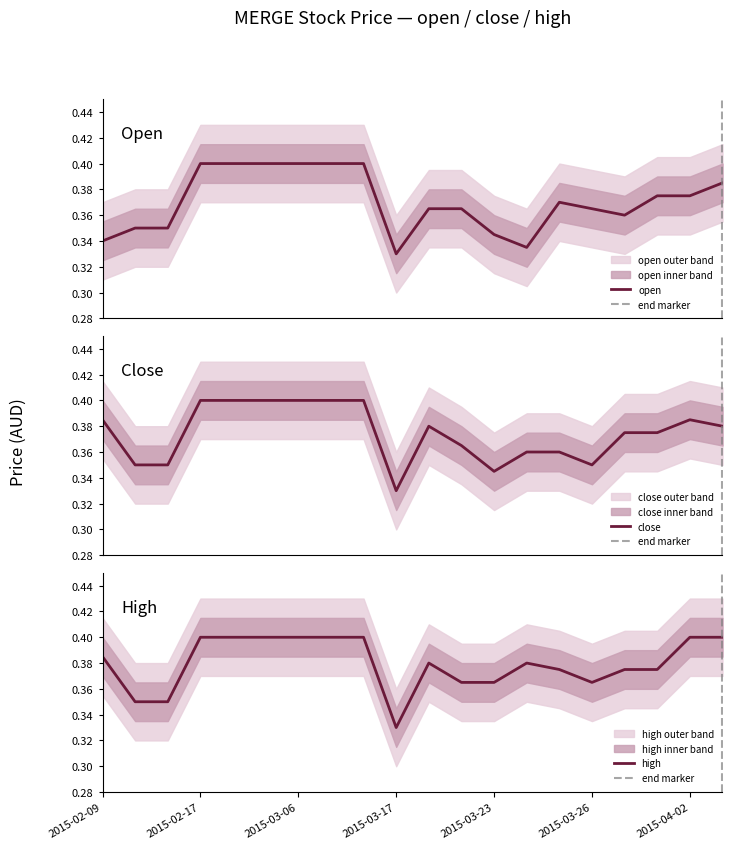

What are all the series names shown in the legend?

open, high, close